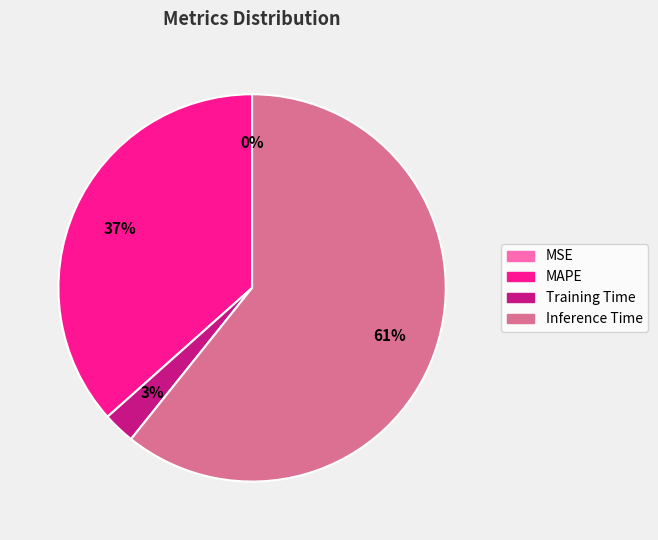

Is it true that Training Time is 3% of the pie?

True